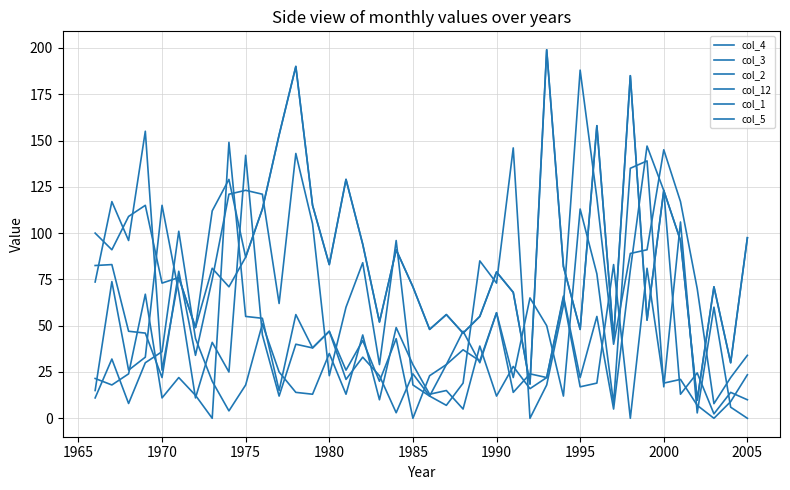

Which series has the largest total across all categories?

col_5